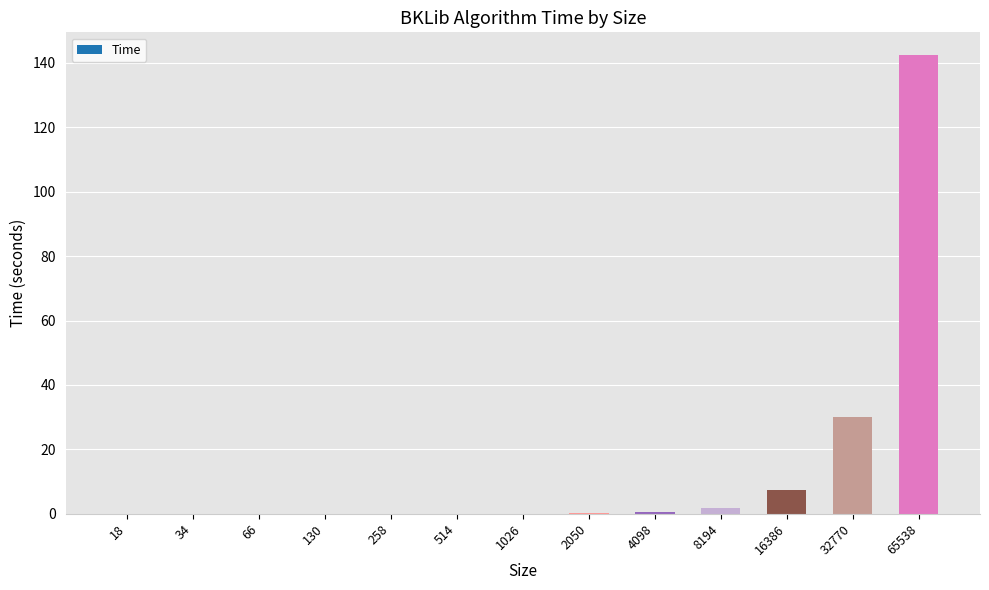

Where is the data nearest to the value 71?

32770